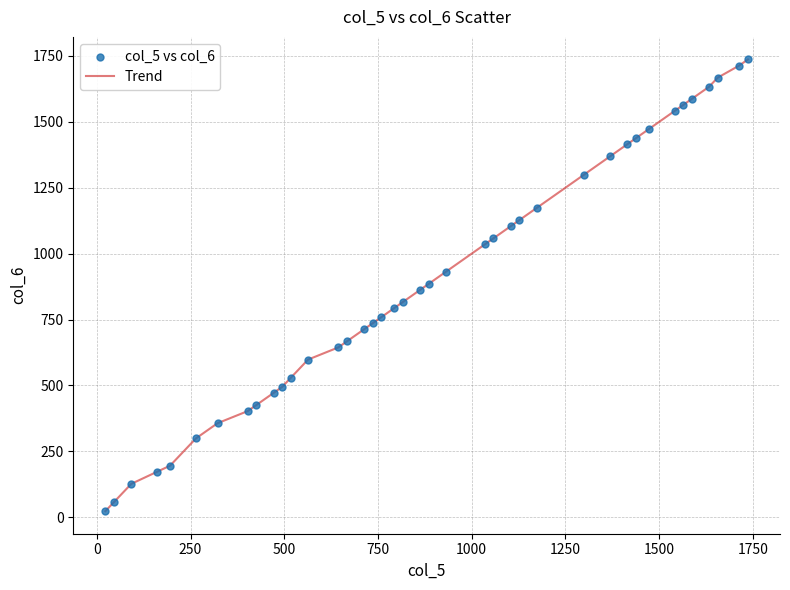

What is the greatest value displayed?

1736.5